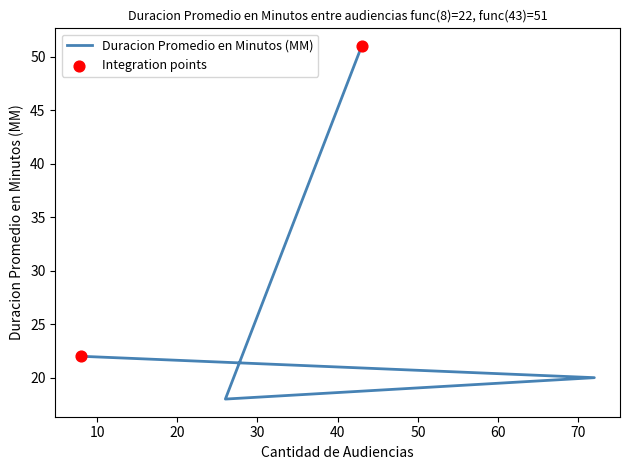

What is the change in value from 72 to 43?

+31